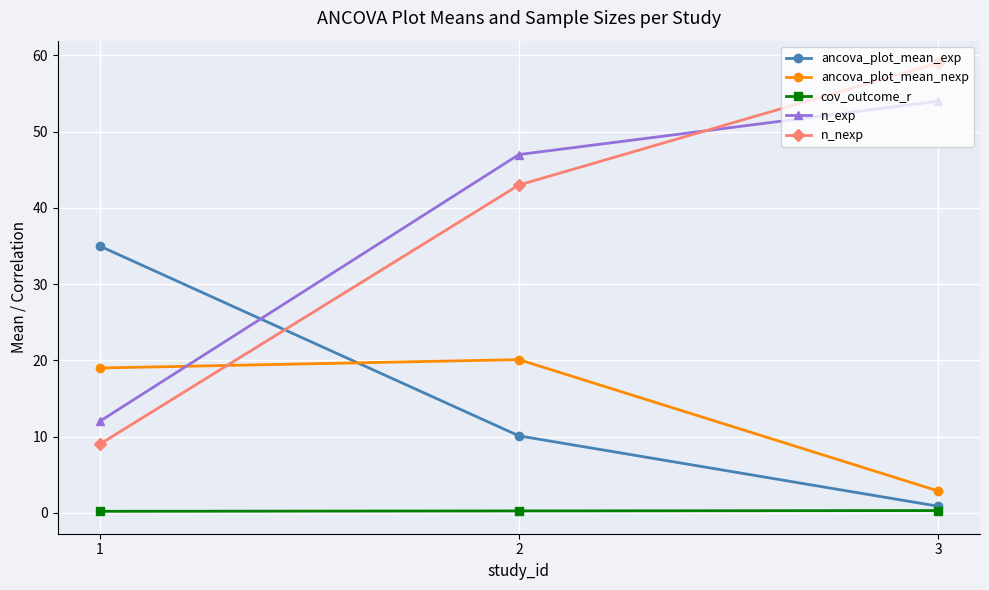

Which series has the widest spread of values?

n_nexp